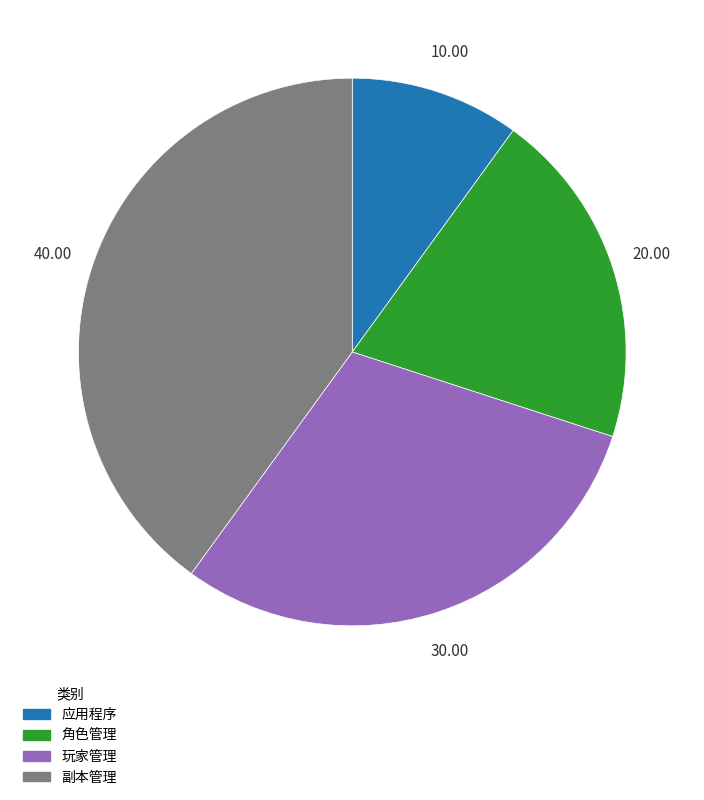

Is the sum of 玩家管理 and 副本管理 greater than half?

Yes